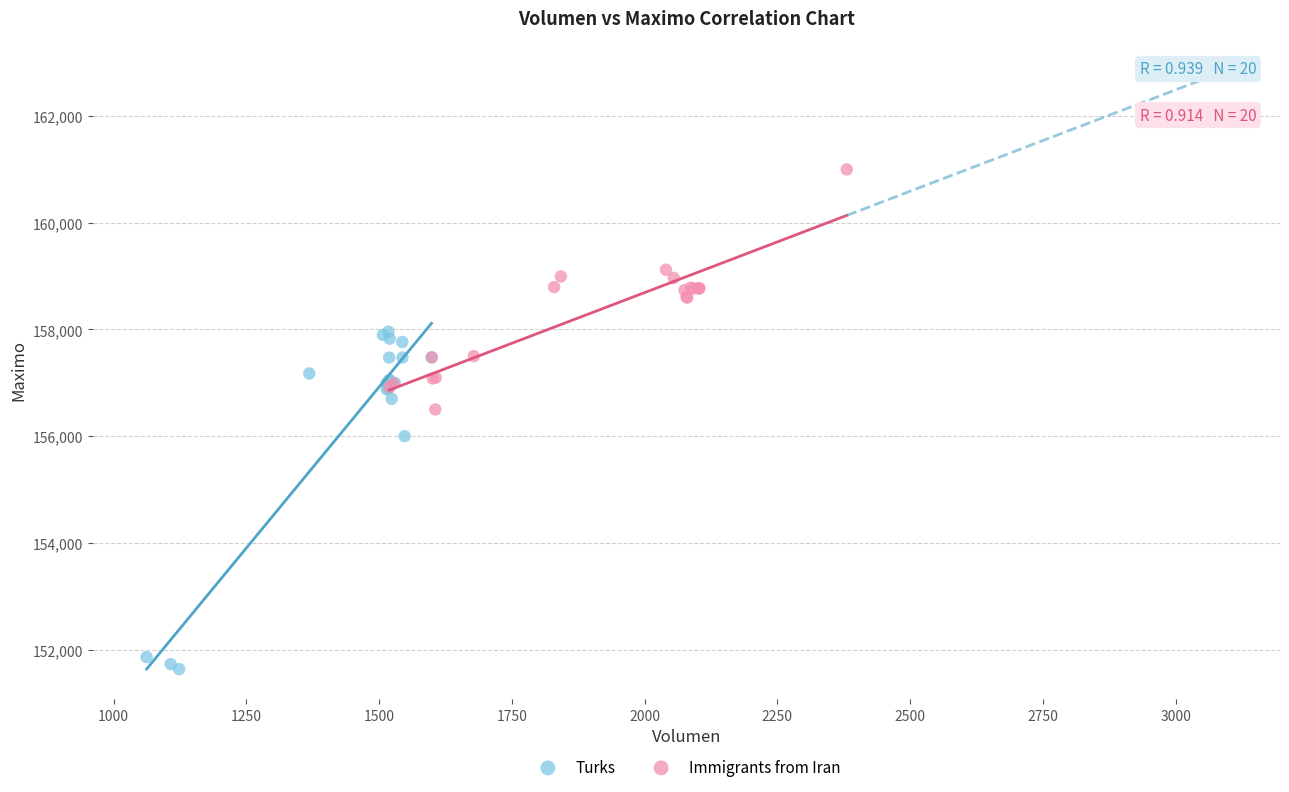

Which series reaches the maximum Y coordinate?

Immigrants from Iran